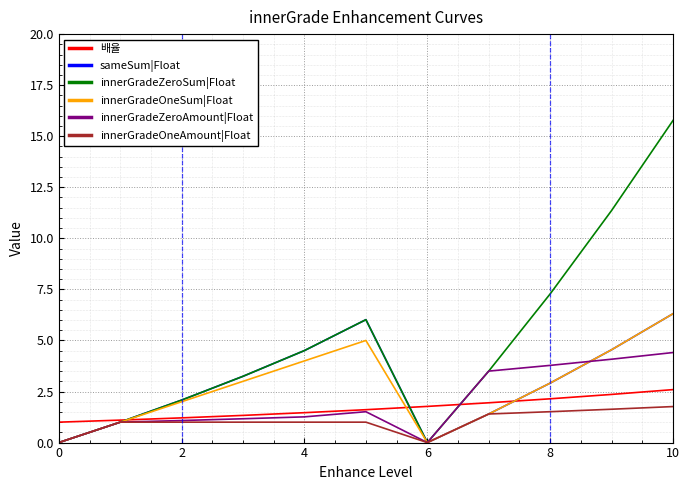

What is the maximum value for innerGradeOneSum|Float?

6.3